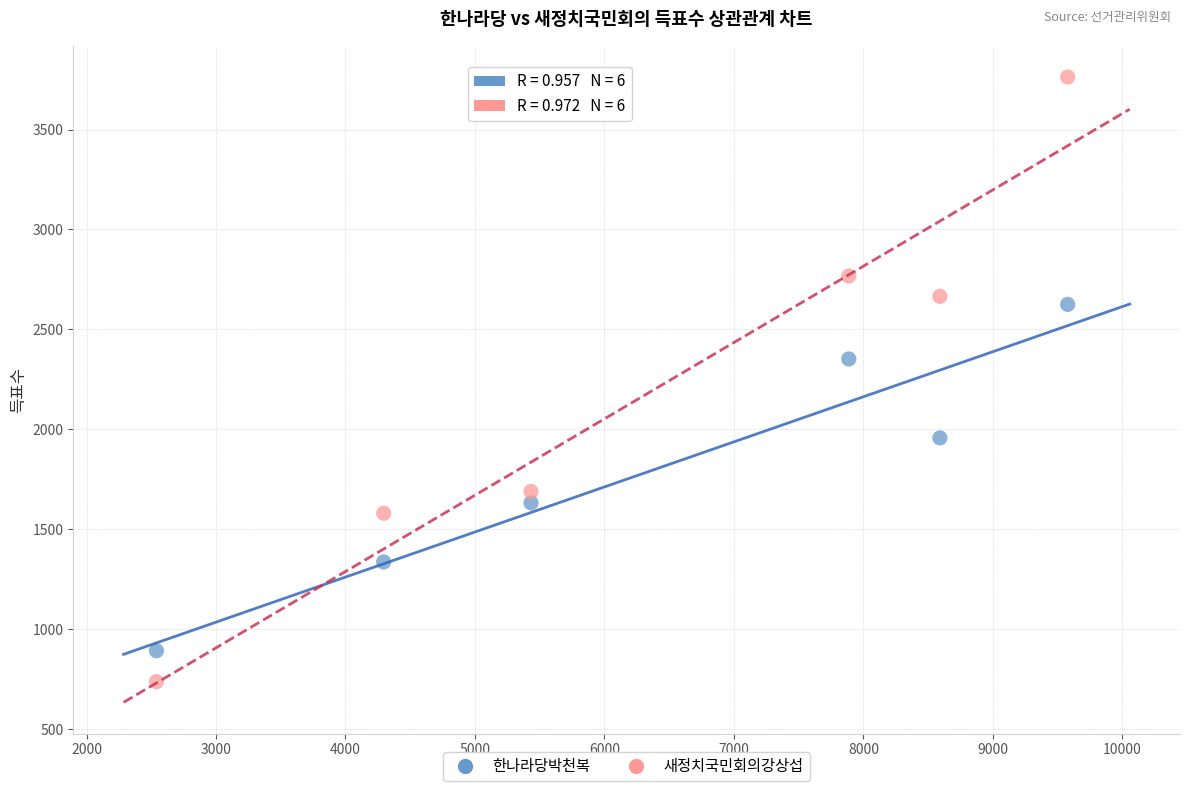

Which series has the largest Y range (max minus min)?

새정치국민회의강상섭